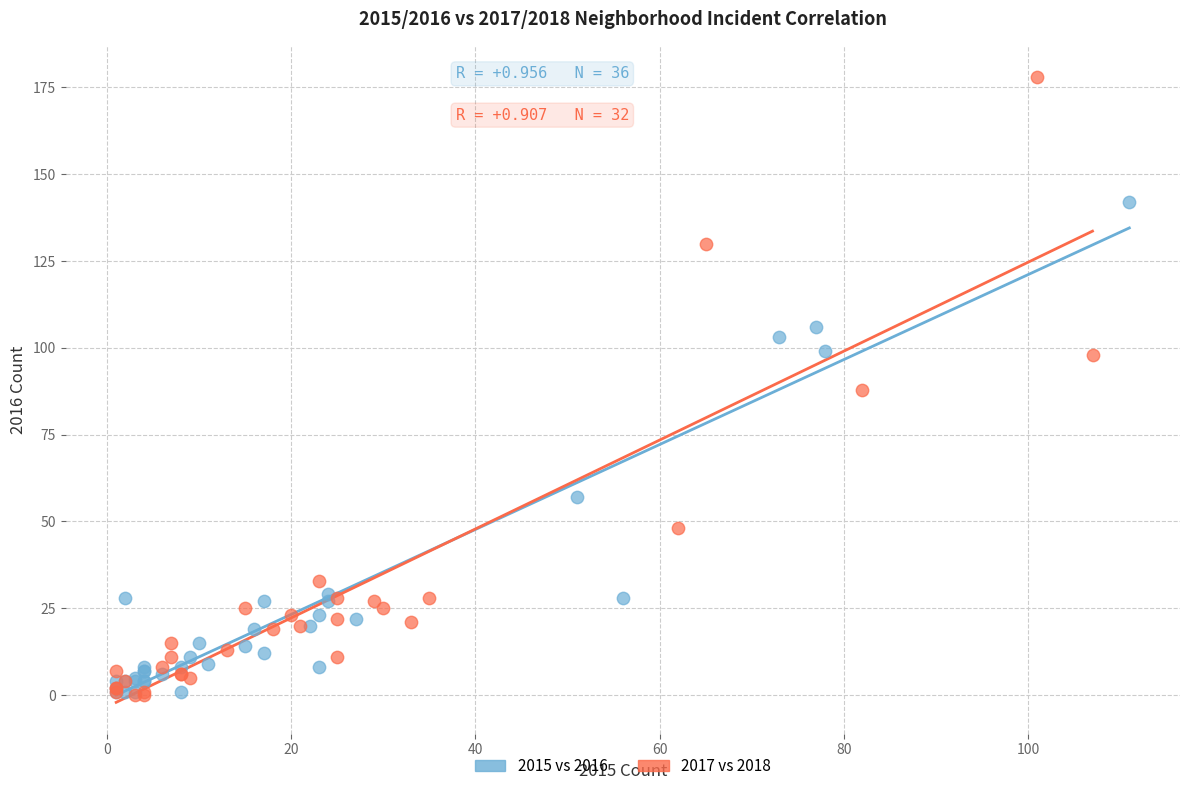

Which series contains the highest Y value?

2017 vs 2018